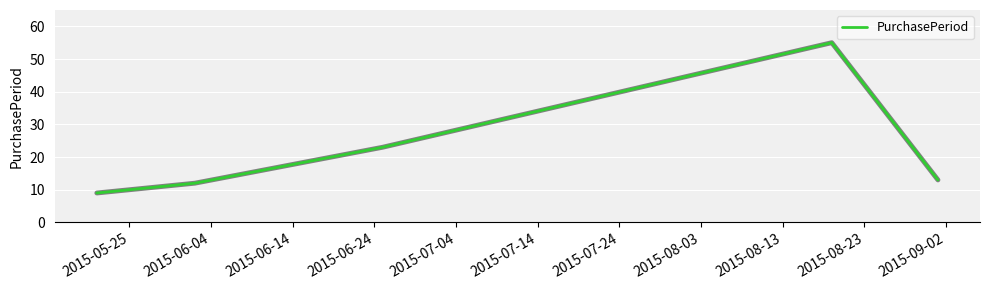

What is the difference between the second highest and second lowest values?

11